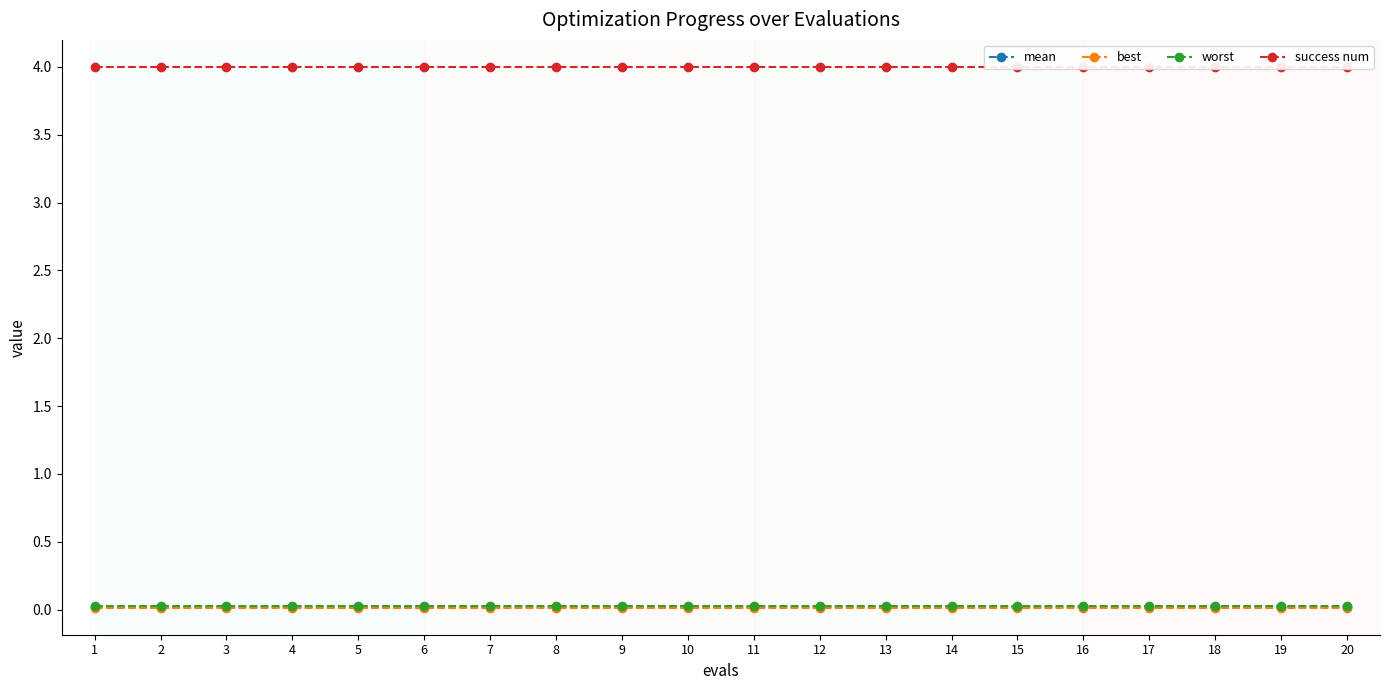

True or false: best and success num cross at least once.

False